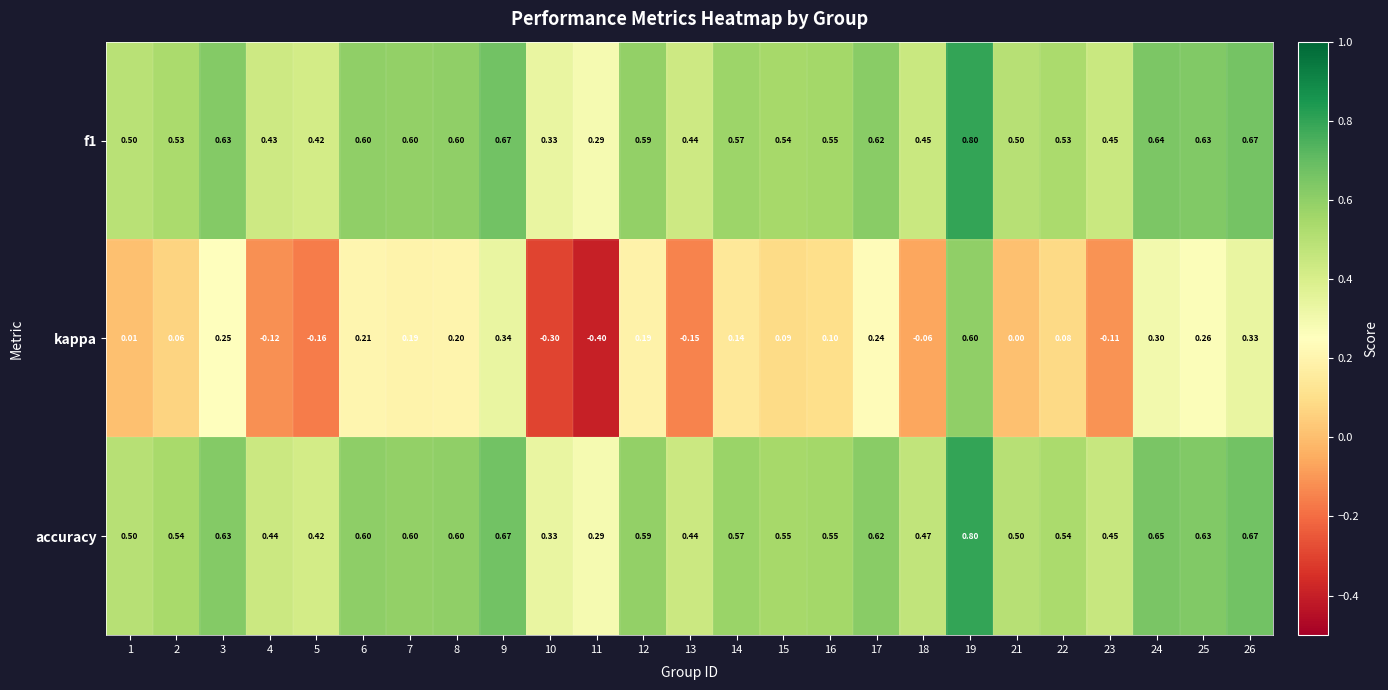

At how many categories does at least one series exceed 0?

25